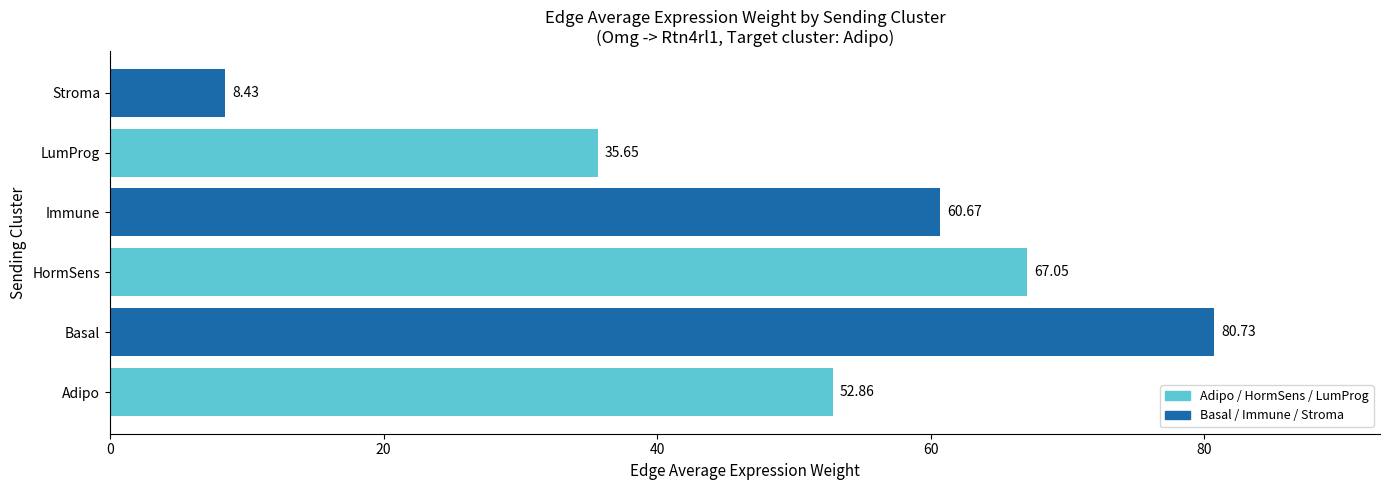

Which category has the lowest value across all series?

Stroma